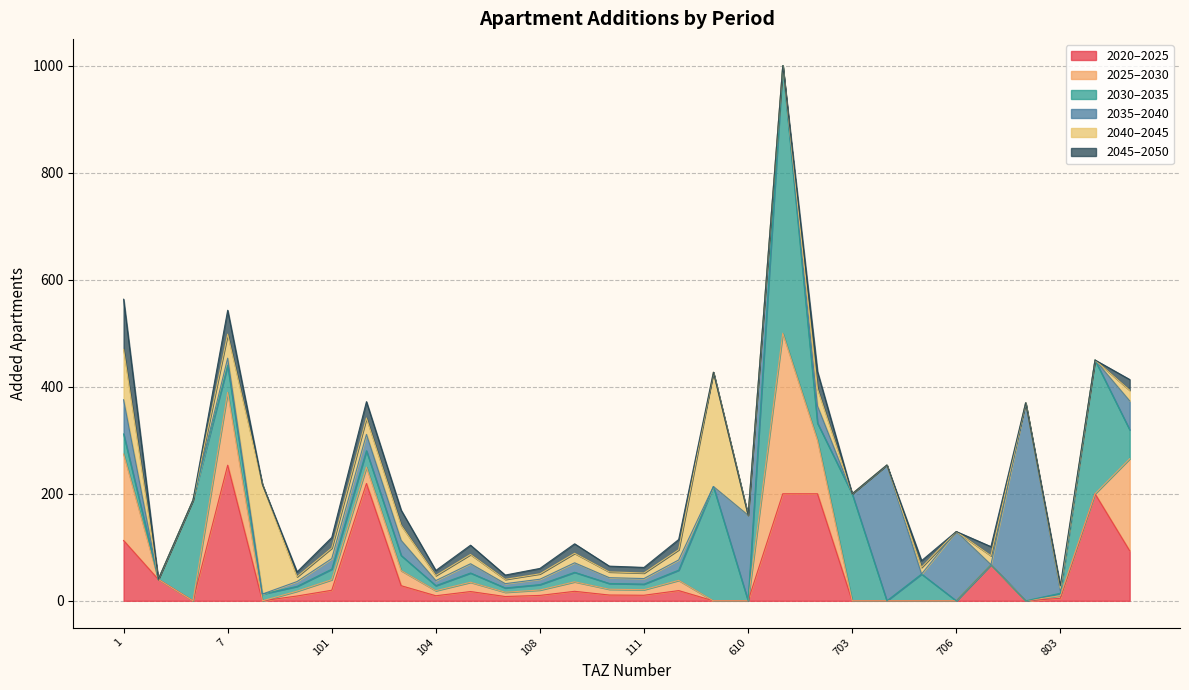

Reading left to right, transcribe all the data shown in this chart.

add_aprt_2020_2025: 1=112.7	4=40.0	5=0.0	7=253.4	9=0.0	13=9.0	101=19.7	102=219.2	103=28.2	104=9.4	106=17.3	107=8.0	108=10.1	109=17.8	110=10.8	111=10.4	112=19.1	113=0.0	610=0.0	701=200.0	702=200.0	703=0.0	704=0.0	705=0.0	706=0.0	707=67.5	708=0.0	803=4.7	810=200.0	901=93.4
add_aprt_2025_2030: 1=161.6	4=0.0	5=0.0	7=136.1	9=0.0	13=9.0	101=19.7	102=30.6	103=28.2	104=9.4	106=17.3	107=8.0	108=10.1	109=17.8	110=10.8	111=10.4	112=19.1	113=0.0	610=0.0	701=300.0	702=100.0	703=0.0	704=0.0	705=0.0	706=0.0	707=0.0	708=0.0	803=4.7	810=0.0	901=172.1
add_aprt_2030_2035: 1=37.5	4=0.0	5=188.1	7=50.4	9=12.6	13=9.0	101=19.7	102=30.6	103=28.2	104=9.4	106=17.3	107=8.0	108=10.1	109=17.8	110=10.8	111=10.4	112=19.1	113=213.6	610=0.0	701=500.0	702=32.1	703=200.0	704=0.0	705=50.0	706=0.0	707=0.0	708=0.0	803=4.7	810=250.0	901=54.0
add_aprt_2035_2040: 1=63.9	4=0.0	5=0.0	7=13.5	9=0.0	13=9.0	101=19.7	102=30.6	103=28.2	104=9.4	106=17.3	107=8.0	108=10.1	109=17.8	110=10.8	111=10.4	112=19.1	113=0.0	610=160.0	701=0.0	702=32.1	703=0.0	704=253.8	705=0.0	706=129.5	707=0.0	708=370.0	803=4.7	810=0.0	901=54.0
add_aprt_2040_2045: 1=93.9	4=0.0	5=0.0	7=44.8	9=204.8	13=9.0	101=19.7	102=30.6	103=28.2	104=9.4	106=17.3	107=8.0	108=10.1	109=17.8	110=10.8	111=10.4	112=19.1	113=213.6	610=0.0	701=0.0	702=32.1	703=0.0	704=0.0	705=12.5	706=0.0	707=16.9	708=0.0	803=4.7	810=0.0	901=20.0
add_aprt_2045_2050: 1=93.9	4=0.0	5=0.0	7=44.8	9=0.0	13=9.0	101=19.7	102=30.6	103=28.2	104=9.4	106=17.3	107=8.0	108=10.1	109=17.8	110=10.8	111=10.4	112=19.1	113=0.0	610=0.0	701=0.0	702=32.1	703=0.0	704=0.0	705=12.5	706=0.0	707=16.9	708=0.0	803=4.7	810=0.0	901=20.0